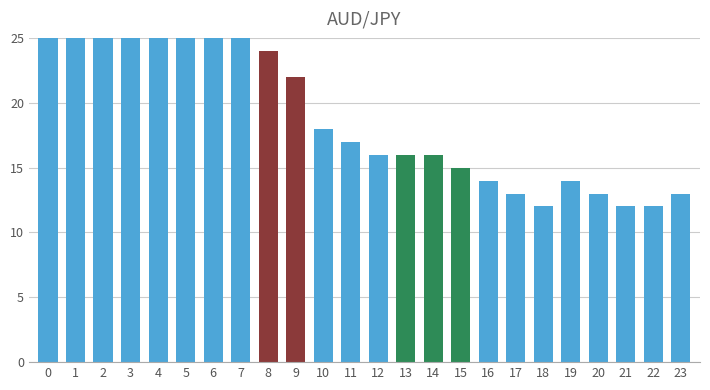

List the labels in order of value, largest first.

0, 4, 1, 3, 5, 7, 6, 2, 8, 9, 10, 11, 12, 13, 14, 15, 16, 19, 17, 20, 23, 18, 21, 22